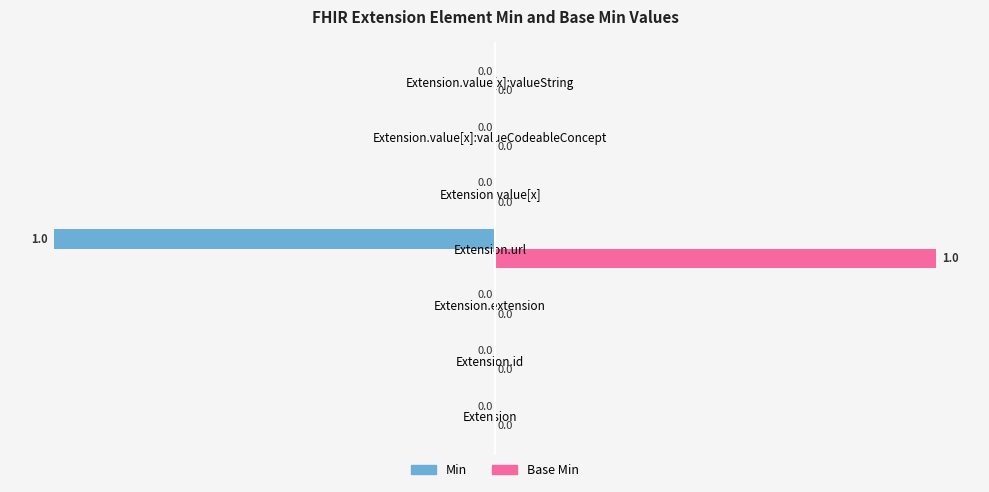

The value of Base Min at Extension.extension is -42. True or false?

False